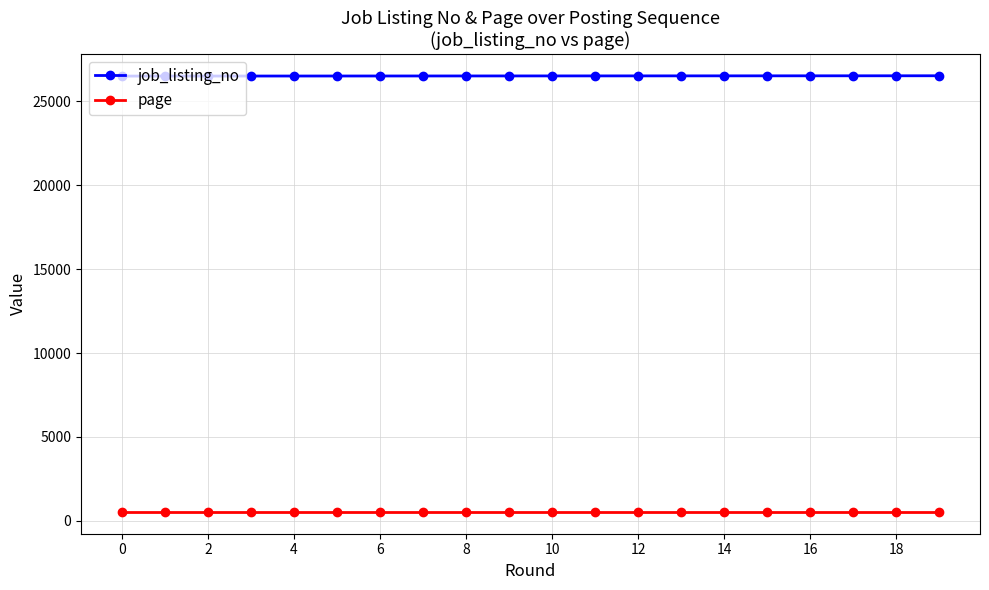

True or false: page and job_listing_no intersect in this chart.

False